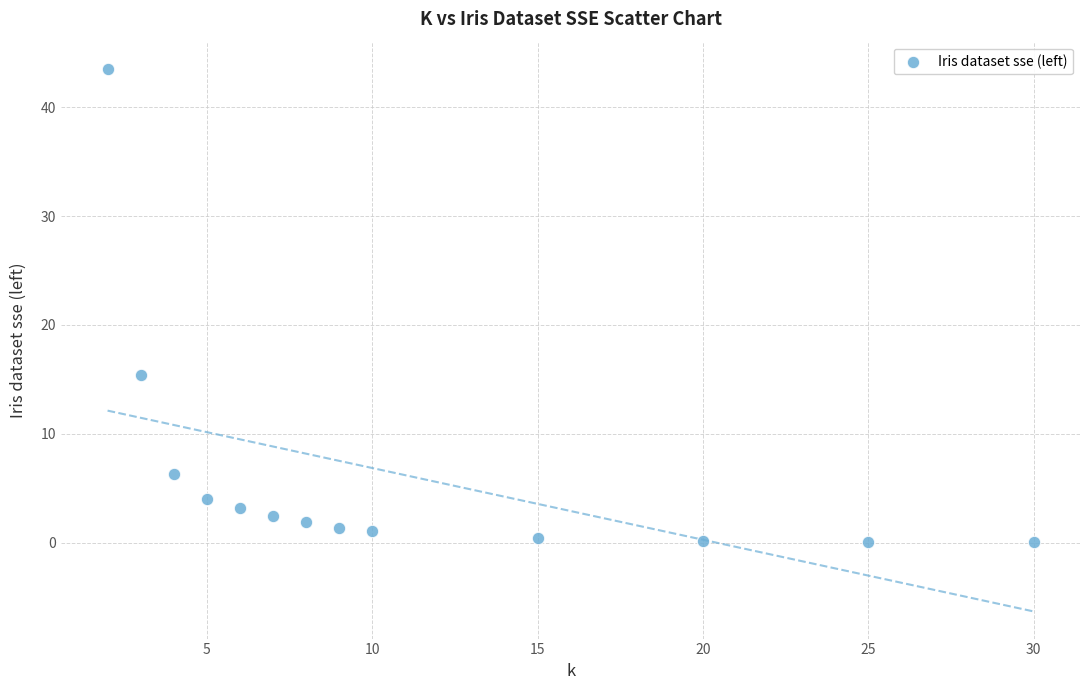

What Y value in the scatter plot is closest to 21?

15.4